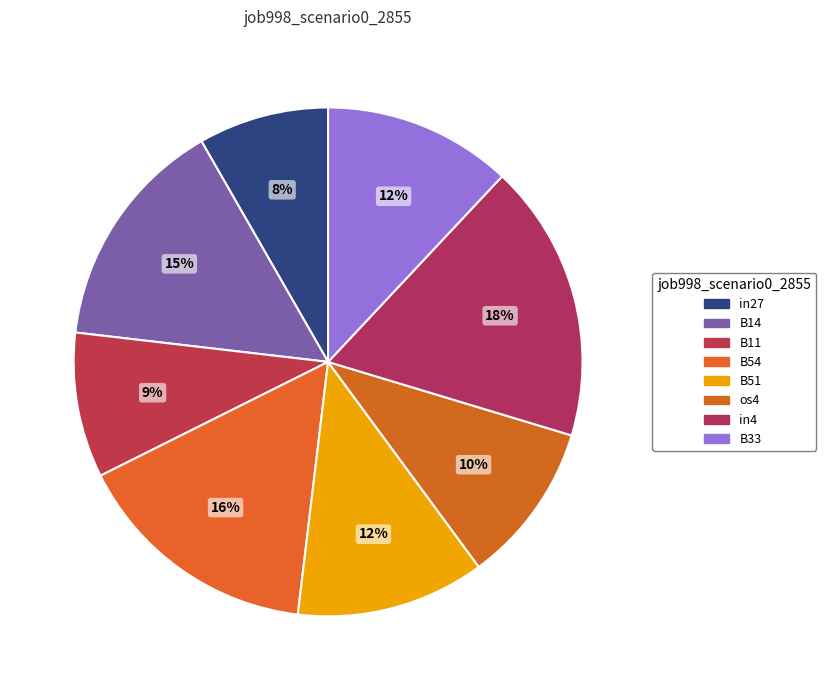

What percentage is the B54 slice, to the nearest percent?

16%